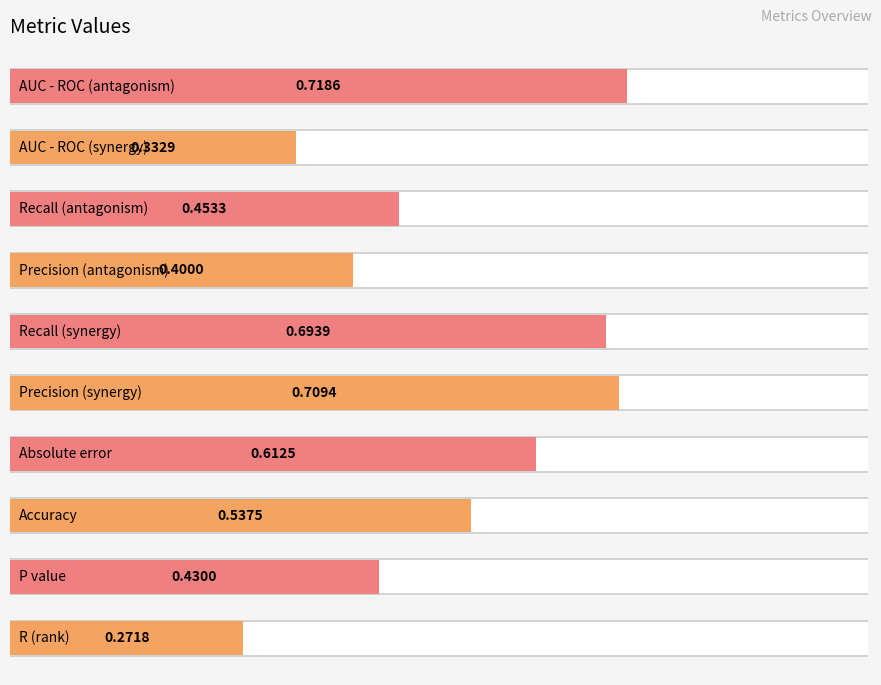

How many values are between 0 and 1?

10